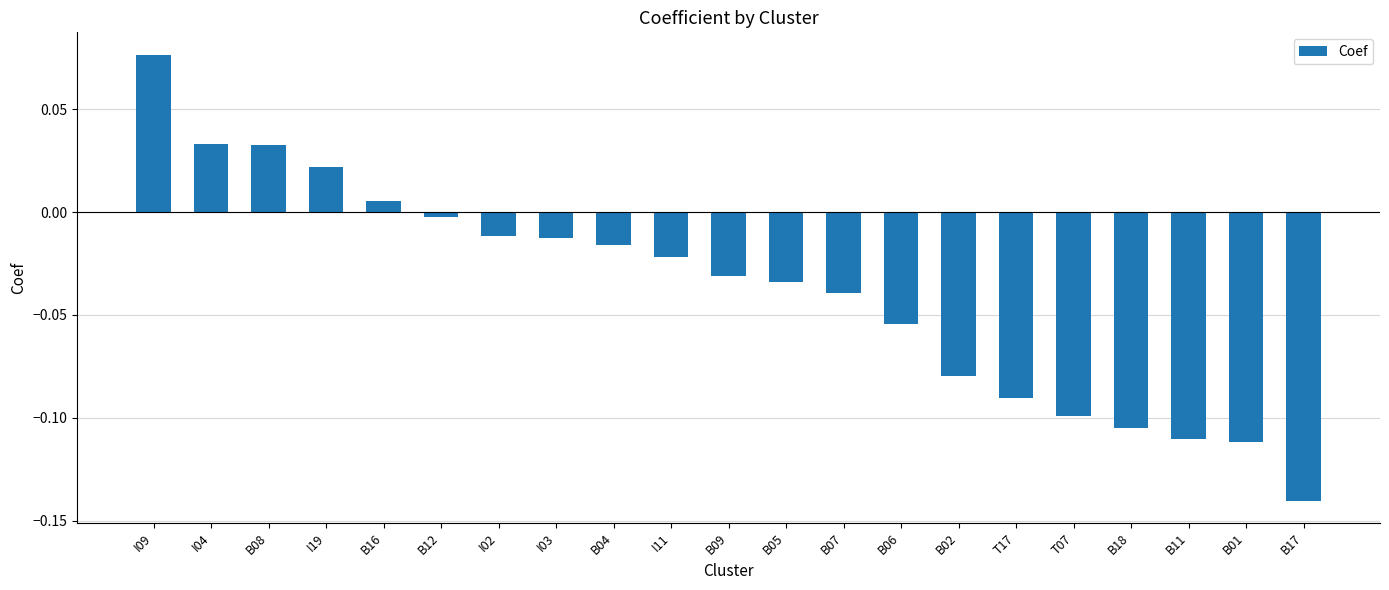

What is the label of the 8th bar from the right?

B06